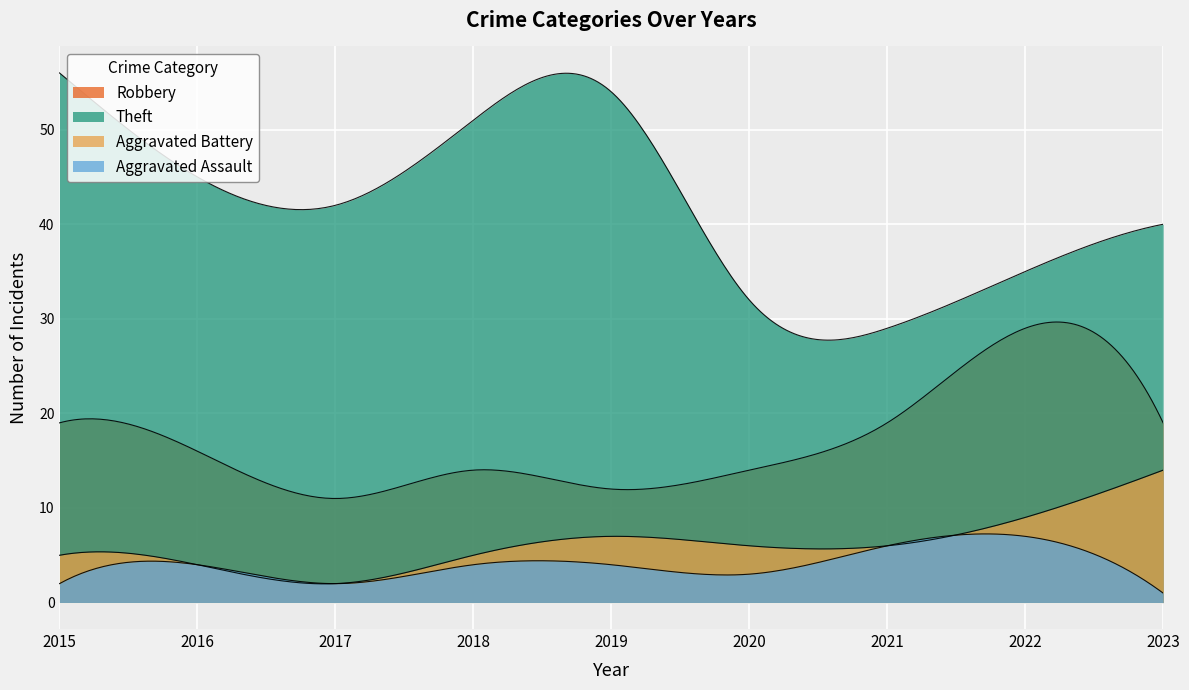

Reading right to left, transcribe all the data shown in this chart.

Robbery: 2023=19	2022=29	2021=19	2020=14	2019=12	2018=14	2017=11	2016=16	2015=19
Theft: 2023=40	2022=35	2021=29	2020=32	2019=54	2018=51	2017=42	2016=45	2015=56
Aggravated Battery: 2023=14	2022=9	2021=6	2020=6	2019=7	2018=5	2017=2	2016=4	2015=5
Aggravated Assault: 2023=1	2022=7	2021=6	2020=3	2019=4	2018=4	2017=2	2016=4	2015=2